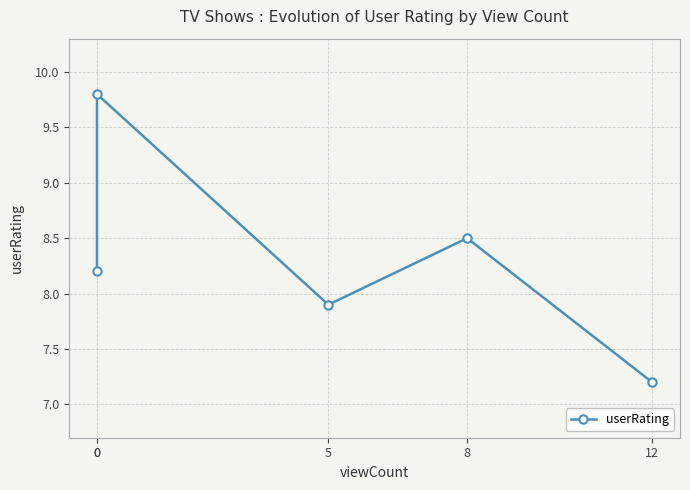

What is the value of the 2nd point from the left?

8.2